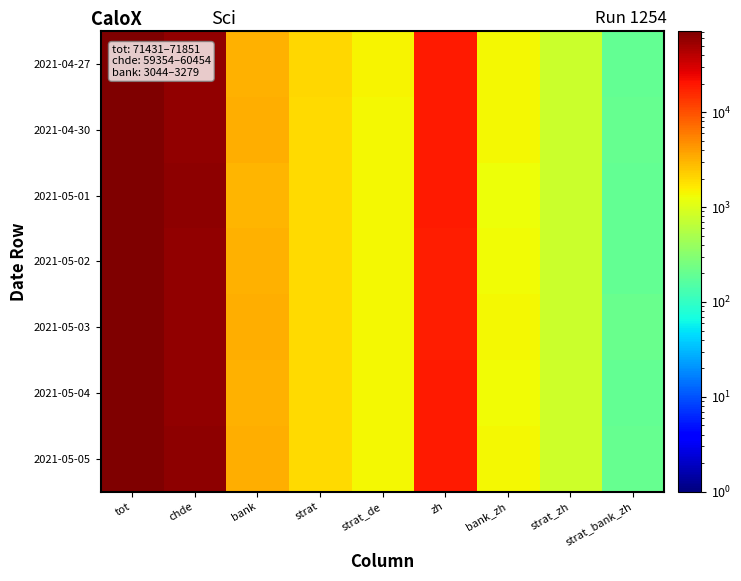

Between strat_zh and strat_de, which is larger?

strat_de